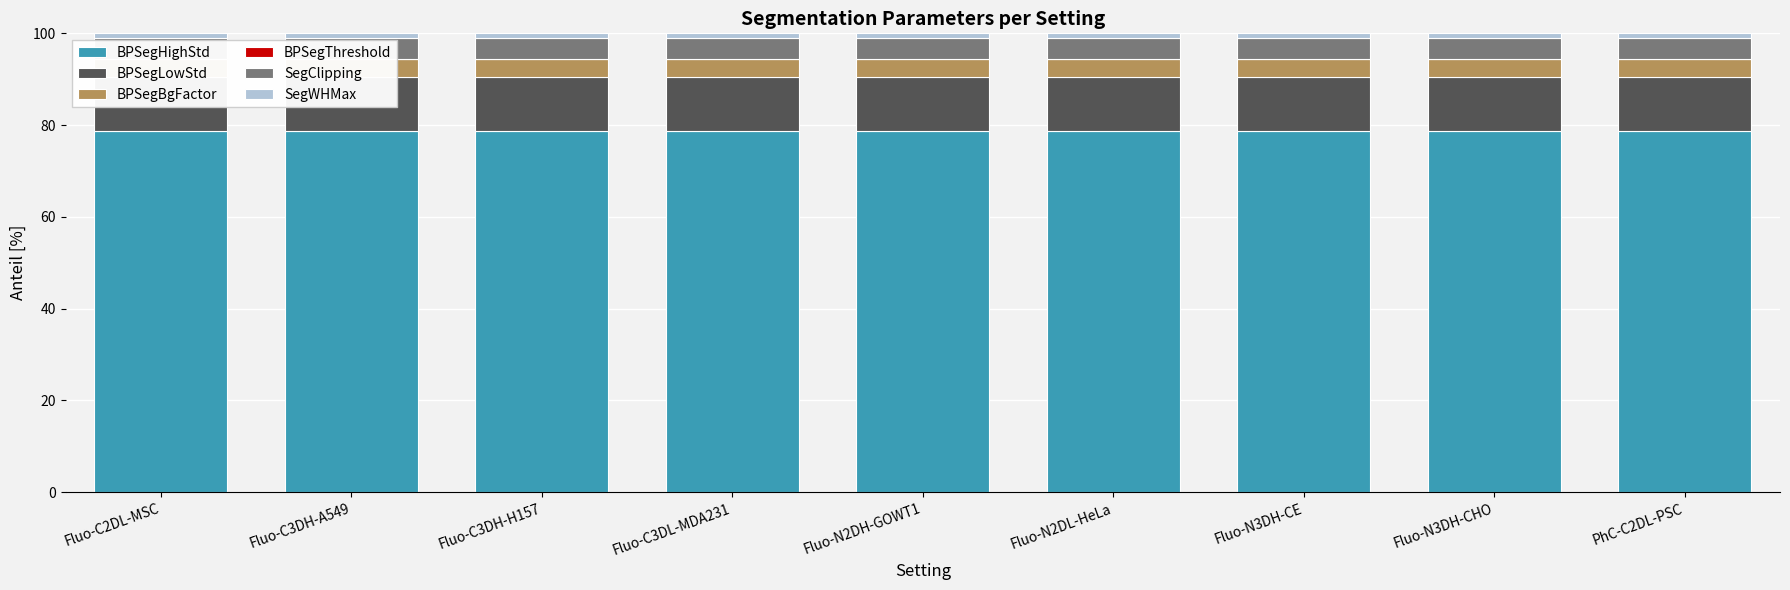

What position from the right is Fluo-C3DL-MDA231?

6